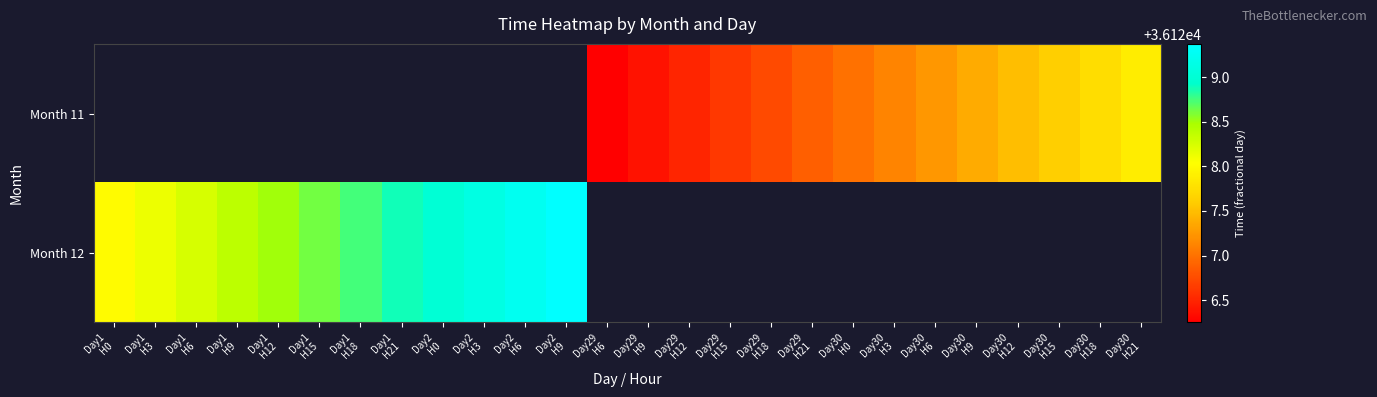

How many values in Month 11 are above zero?

14